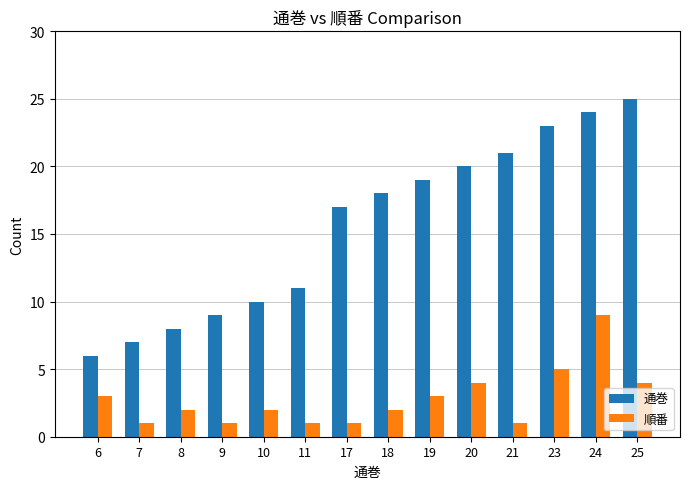

What are all the series names shown in the legend?

通巻, 順番